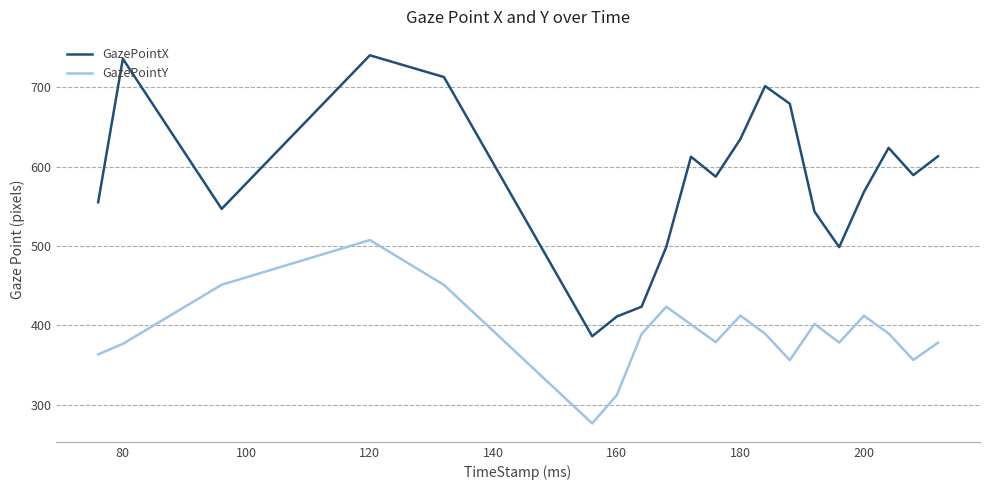

Is this an area chart (filled region under the line)?

No